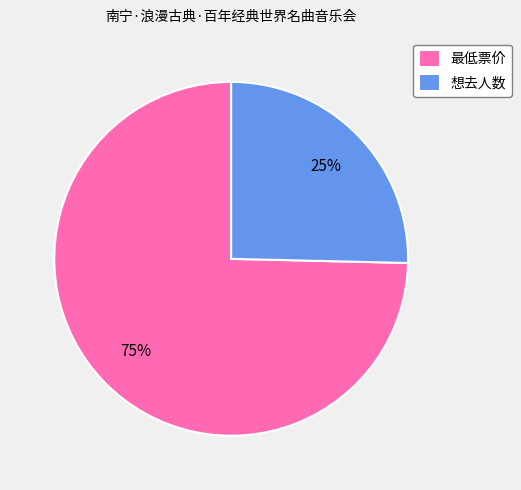

Does 最低票价 account for over 50% of the chart?

Yes